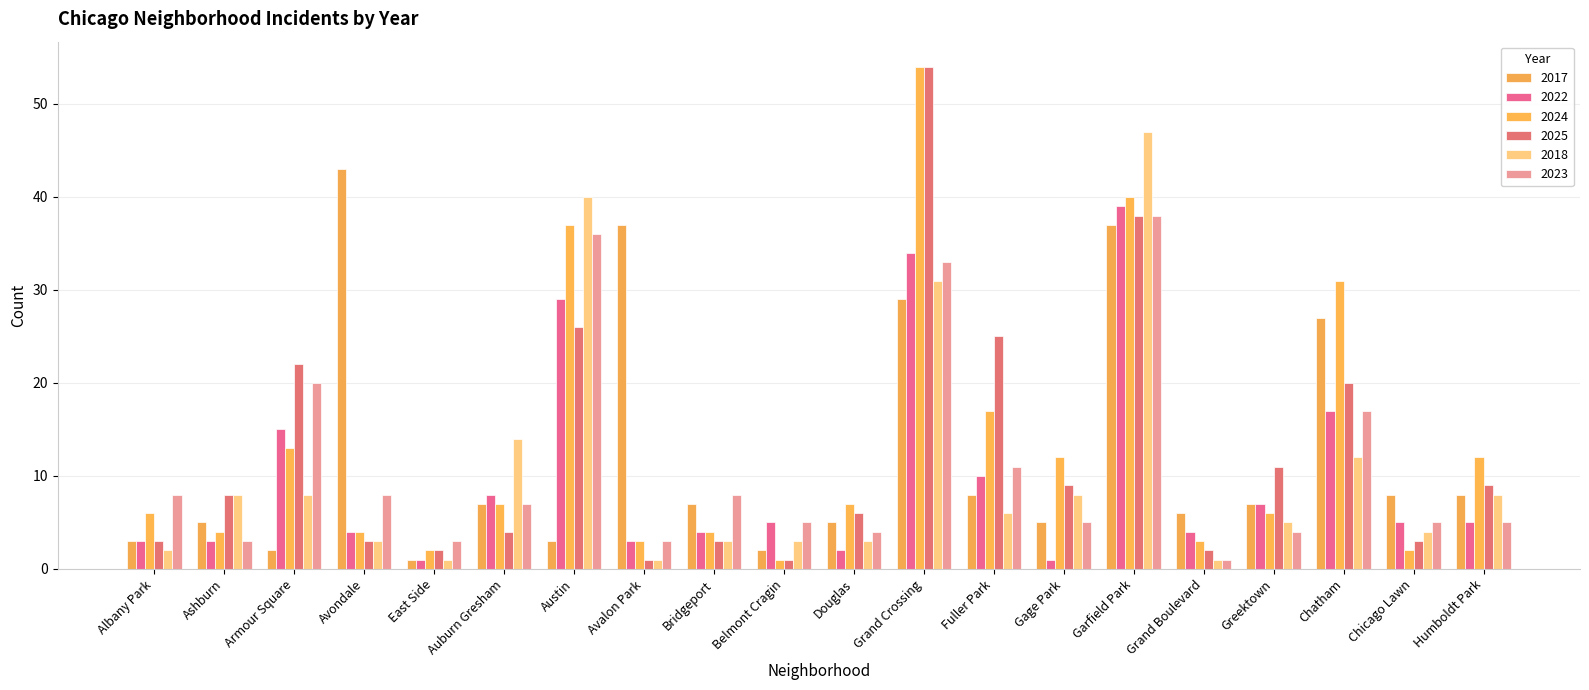

Reading left to right, transcribe all the data shown in this chart.

2017: 3	5	2	43	1	7	3	37	7	2	5	29	8	5	37	6	7	27	8	8
2022: 3	3	15	4	1	8	29	3	4	5	2	34	10	1	39	4	7	17	5	5
2024: 6	4	13	4	2	7	37	3	4	1	7	54	17	12	40	3	6	31	2	12
2025: 3	8	22	3	2	4	26	1	3	1	6	54	25	9	38	2	11	20	3	9
2018: 2	8	8	3	1	14	40	1	3	3	3	31	6	8	47	1	5	12	4	8
2023: 8	3	20	8	3	7	36	3	8	5	4	33	11	5	38	1	4	17	5	5